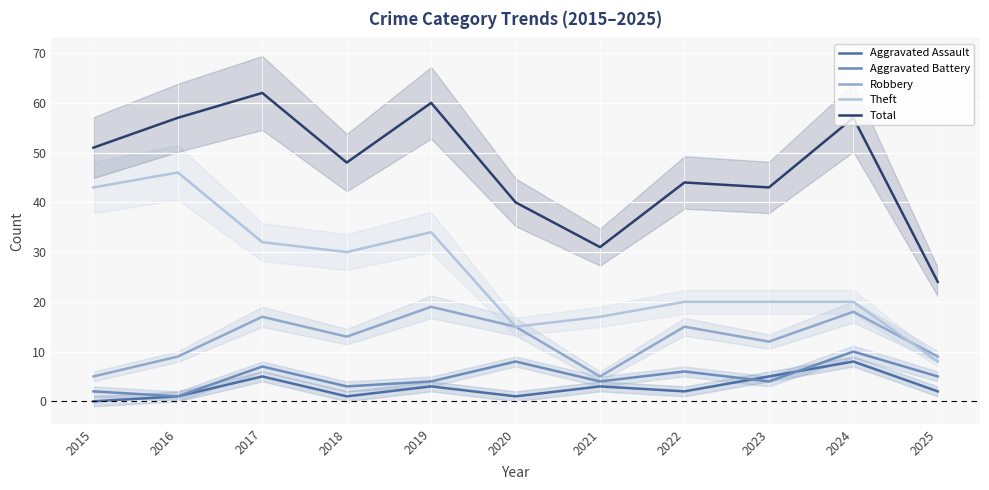

Between which two adjacent categories do Robbery and Theft first intersect?

2024 and 2025